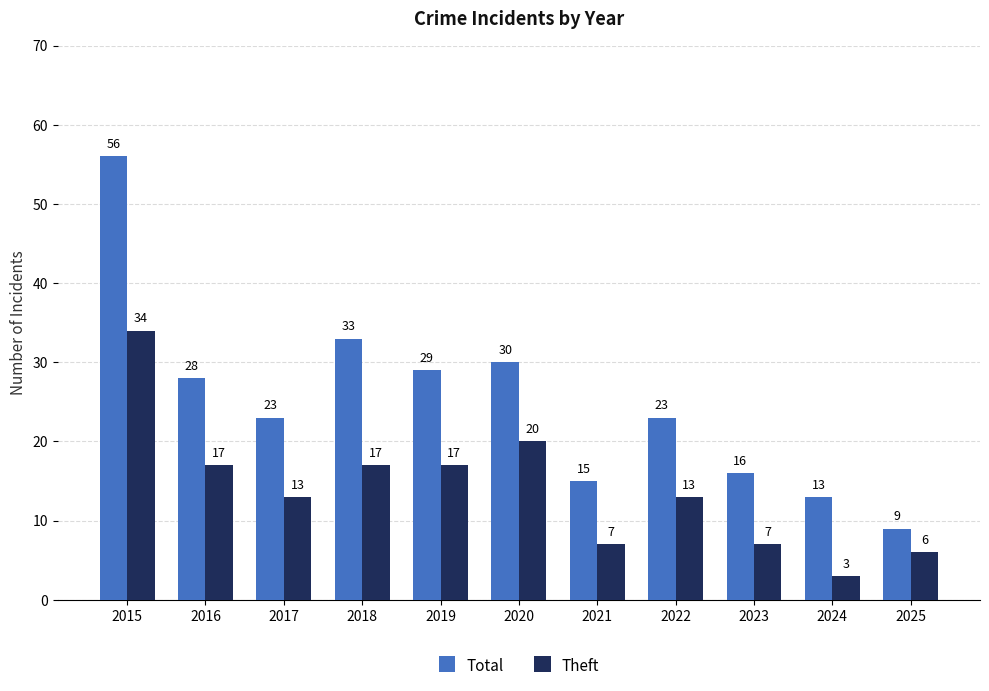

Does the chart contain any negative values?

No